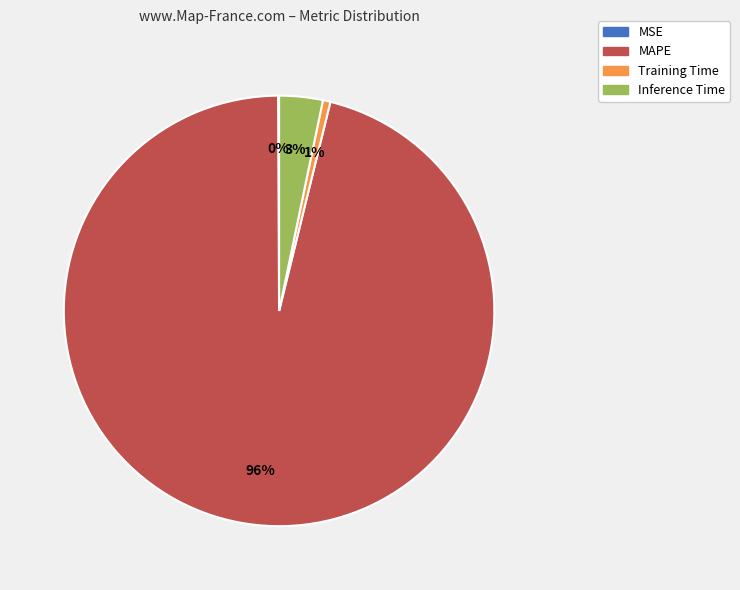

Which category has the biggest portion of the pie?

MAPE